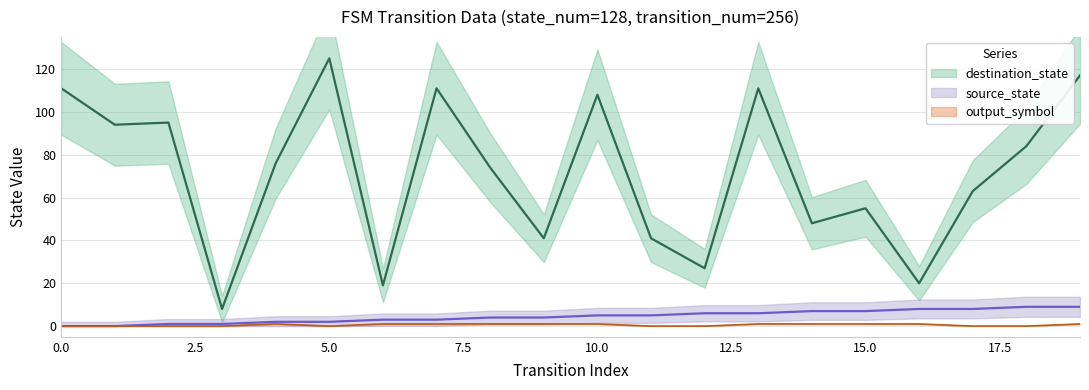

Reading right to left, transcribe all the data shown in this chart.

source_state: 9	9	8	8	7	7	6	6	5	5	4	4	3	3	2	2	1	1	0	0
destination_state: 117	84	63	20	55	48	111	27	41	108	41	74	111	19	125	76	8	95	94	111
output_symbol: 1	0	0	1	1	1	1	0	0	1	1	1	1	1	0	1	0	0	0	0